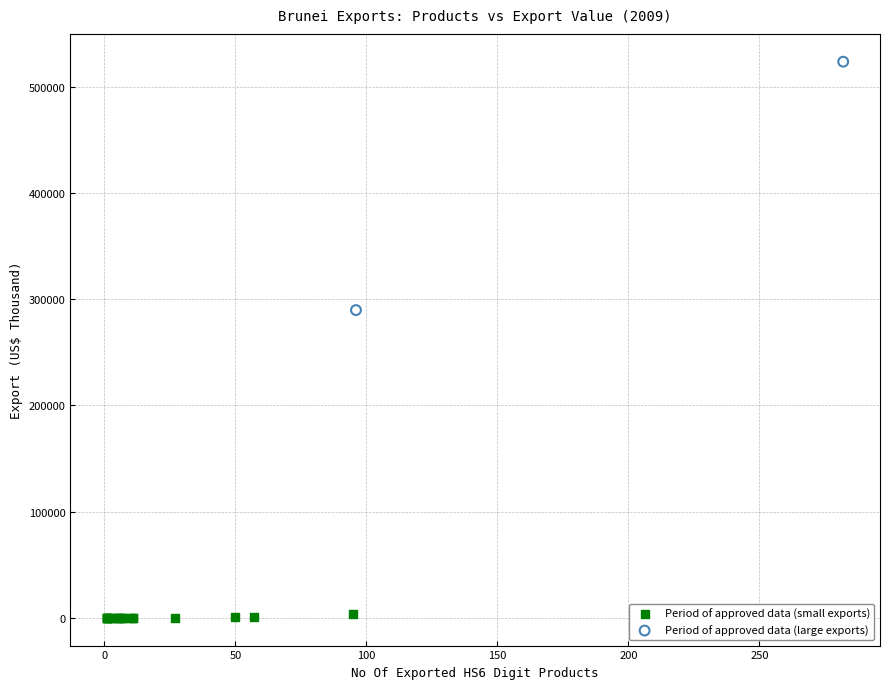

What are all the series names shown in the legend?

Period of approved data (small exports), Period of approved data (large exports)